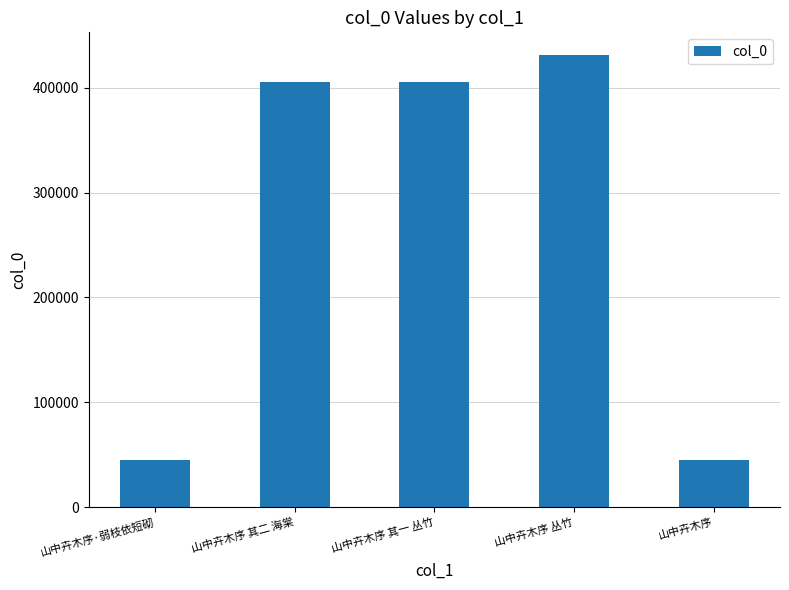

Are the bars grouped side by side (vs. stacked)?

No